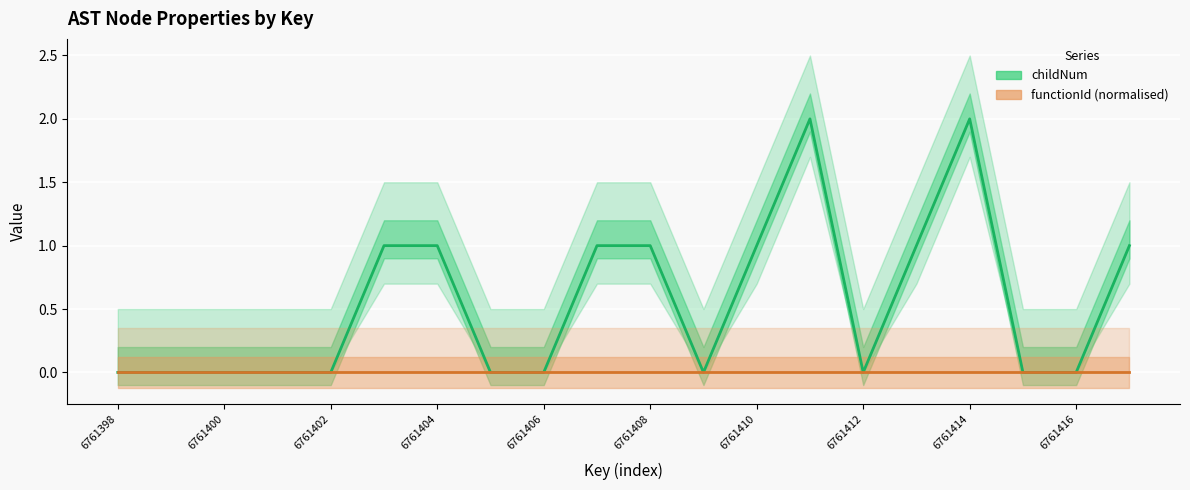

Reading left to right, transcribe all the data shown in this chart.

childNum: 0	0	0	0	0	1	1	0	0	1	1	0	1	2	0	1	2	0	0	1
functionId (normalised): 0	0	0	0	0	0	0	0	0	0	0	0	0	0	0	0	0	0	0	0